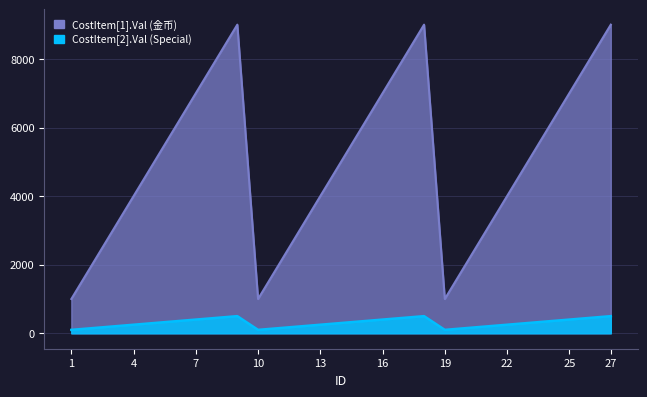

Reading left to right, extract all data points from this chart.

CostItem[1].Val (金币): 1=1000	2=2000	3=3000	4=4000	5=5000	6=6000	7=7000	8=8000	9=9000	10=1000	11=2000	12=3000	13=4000	14=5000	15=6000	16=7000	17=8000	18=9000	19=1000	20=2000	21=3000	22=4000	23=5000	24=6000	25=7000	26=8000	27=9000
CostItem[2].Val (Special): 1=100	2=150	3=200	4=250	5=300	6=350	7=400	8=450	9=500	10=100	11=150	12=200	13=250	14=300	15=350	16=400	17=450	18=500	19=100	20=150	21=200	22=250	23=300	24=350	25=400	26=450	27=500